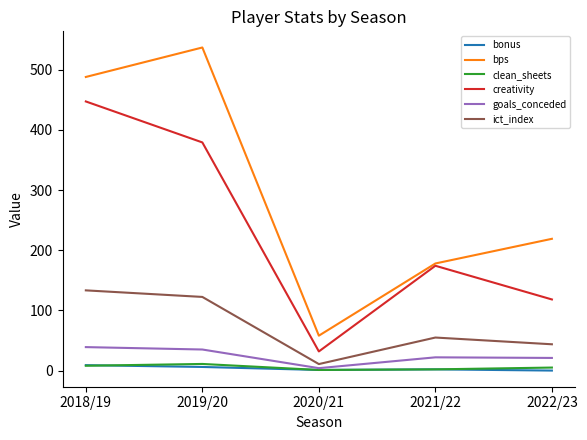

Is the value of creativity at 2021/22 greater than the value of bps at 2019/20?

No